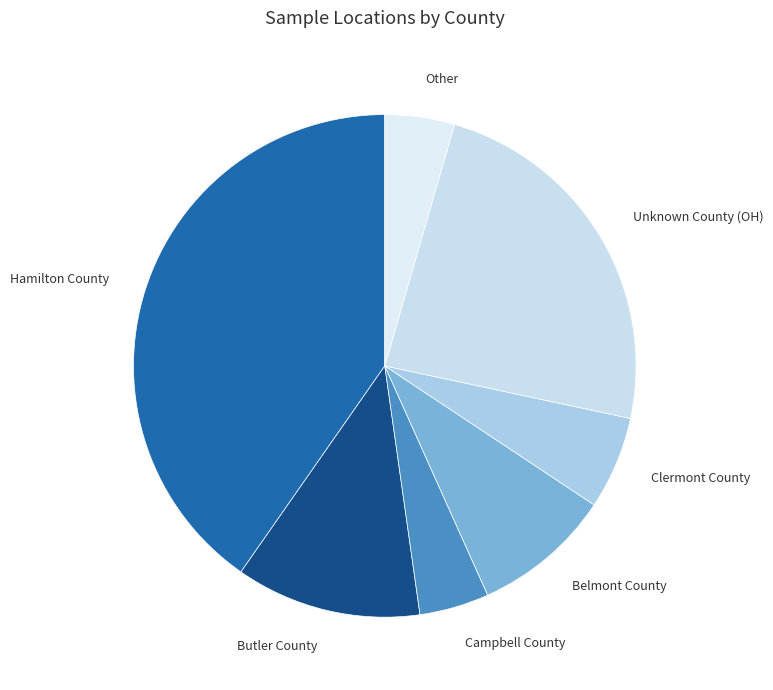

How many segments does this pie chart have?

7